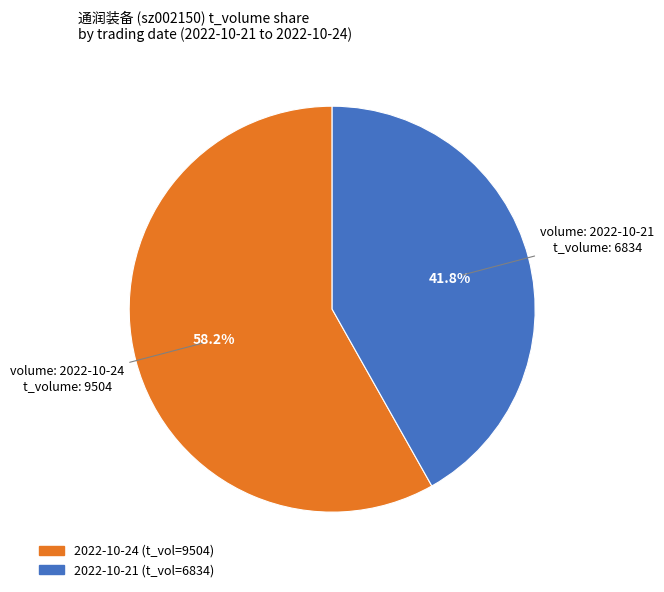

Does any single category account for the majority?

Yes